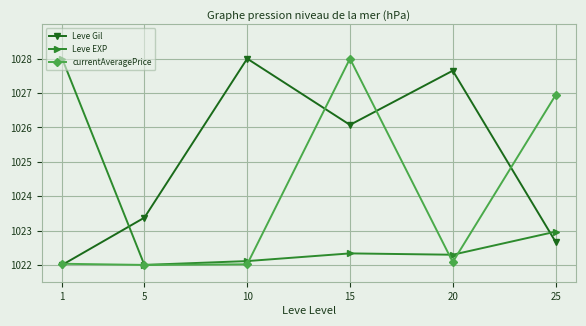

At 20, list the series in order from largest to smallest.

Leve Gil, Leve EXP, currentAveragePrice